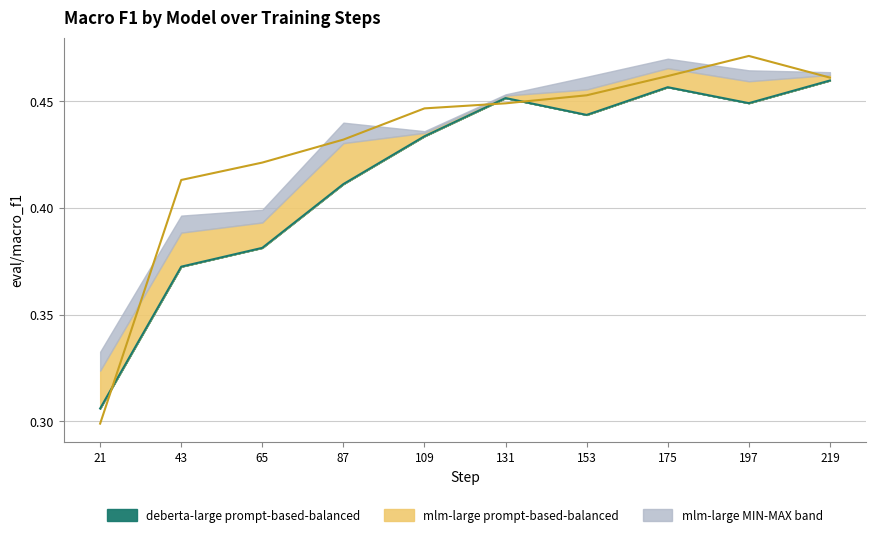

What is the average value of the deberta-large_prompt-based-balanced series?

0.4